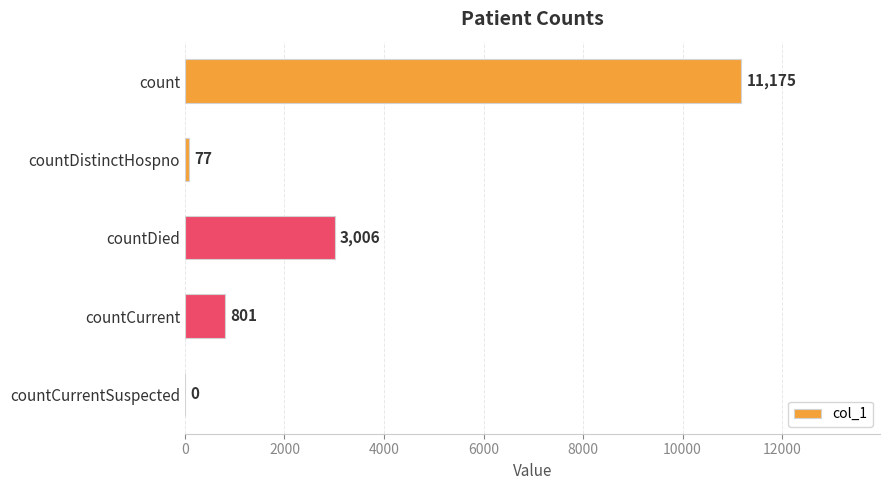

Which has a higher value, countCurrent or countDied?

countDied